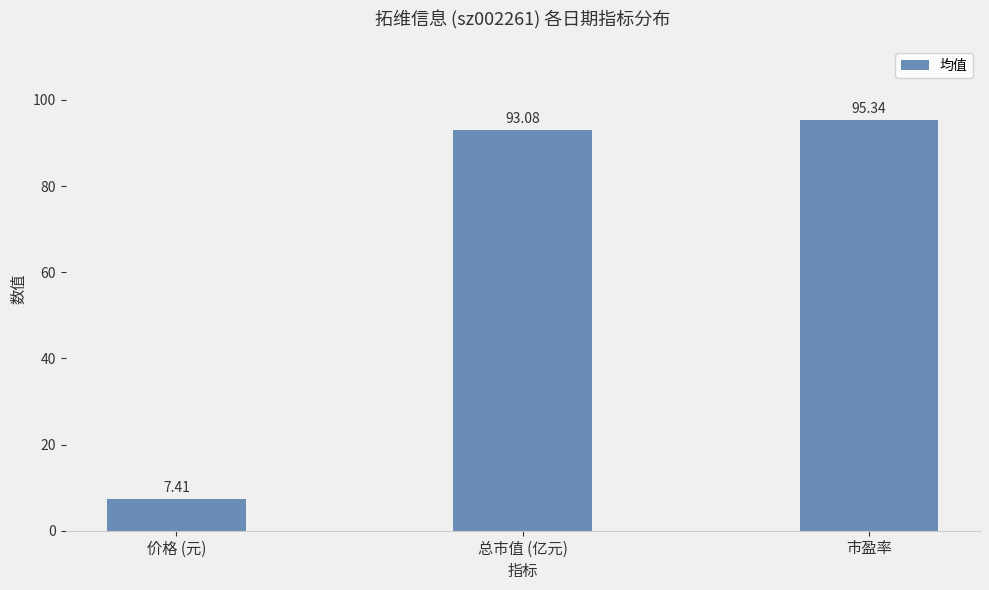

What position from the right is 价格 (元)?

3